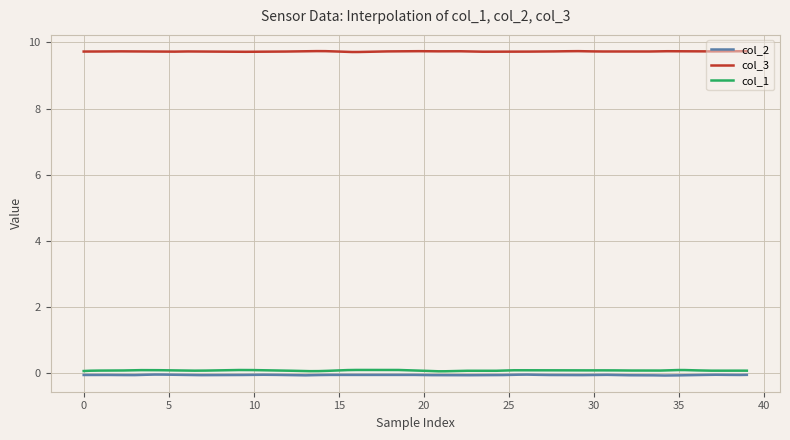

What is the greatest value displayed?

9.7